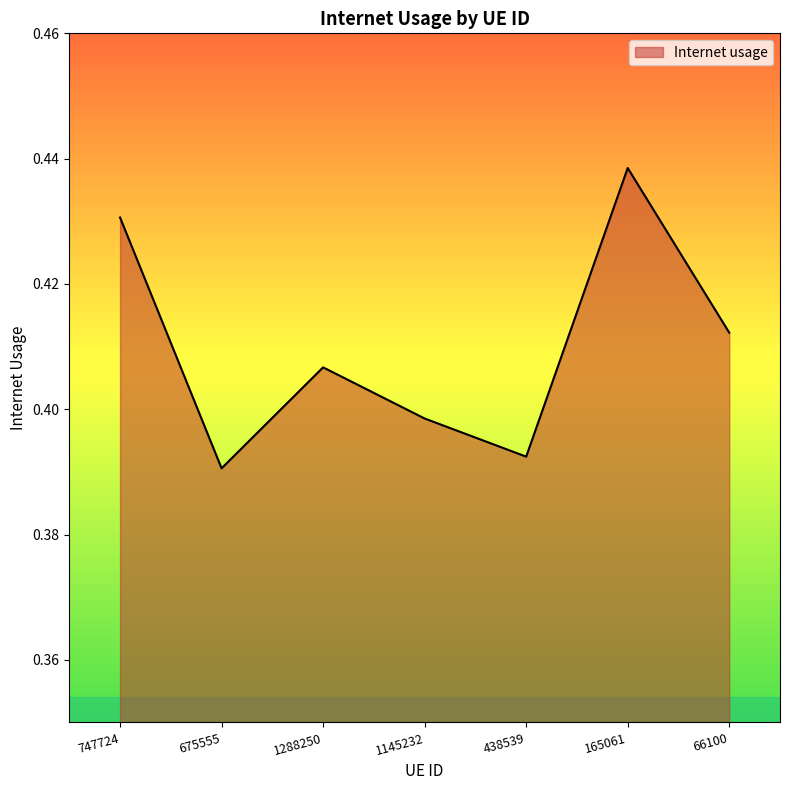

Which category has the highest value across all series?

165061